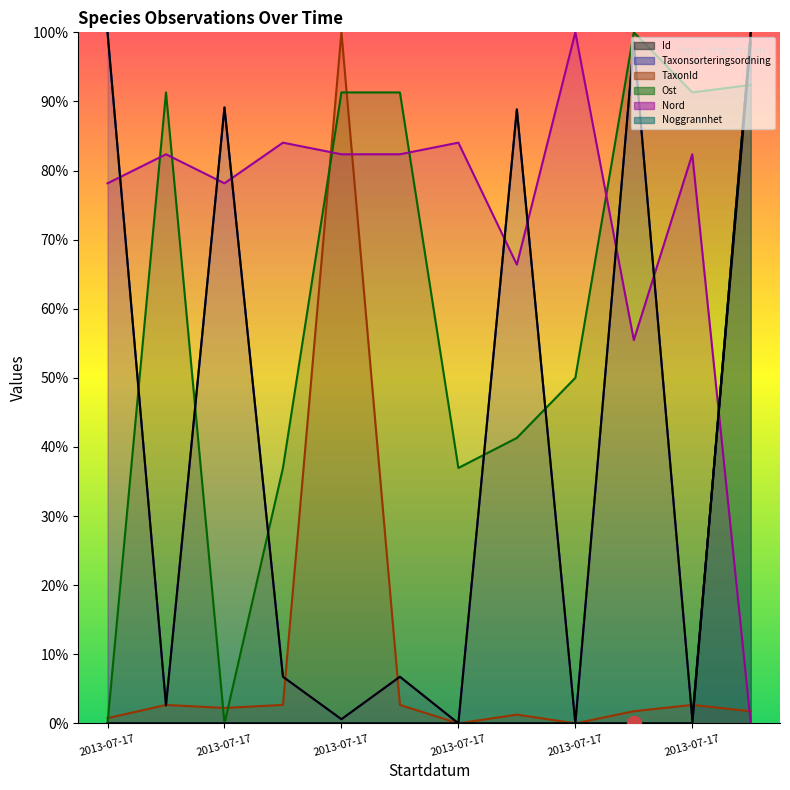

At how many categories does at least one series exceed 44?

12